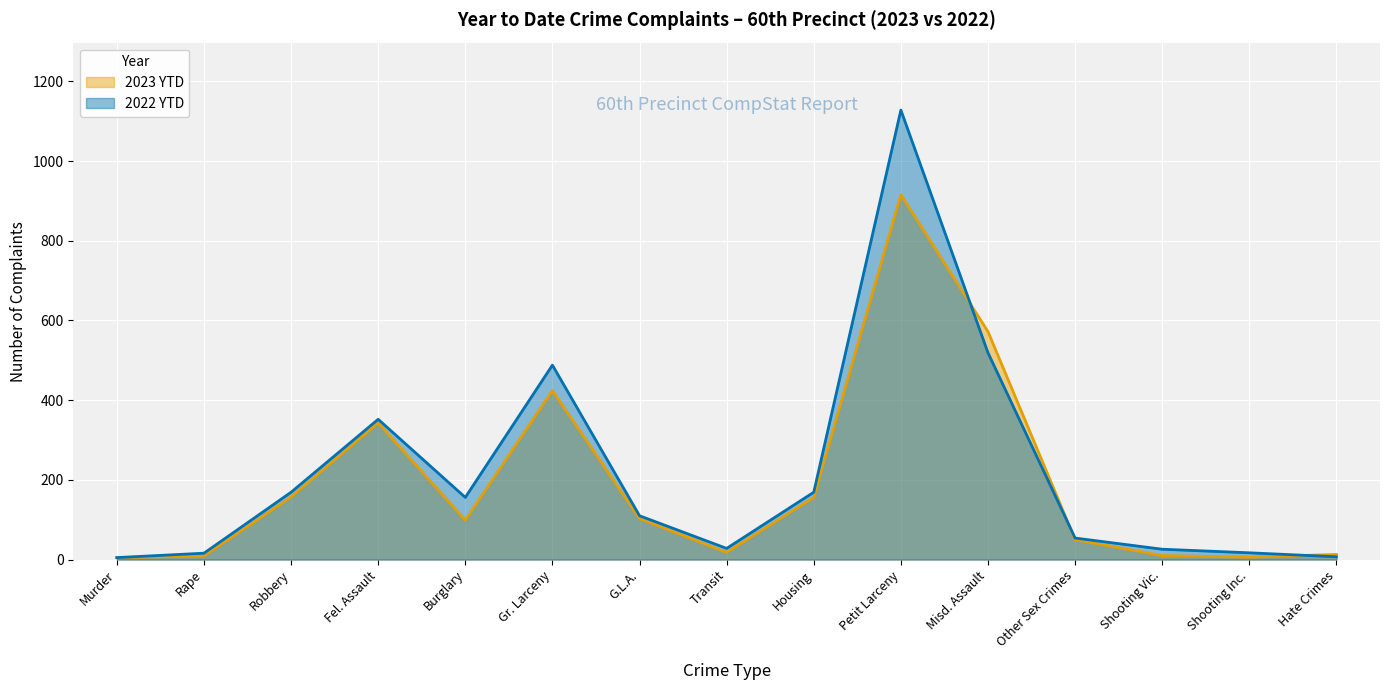

Which series has the largest range (max minus min)?

2022 YTD